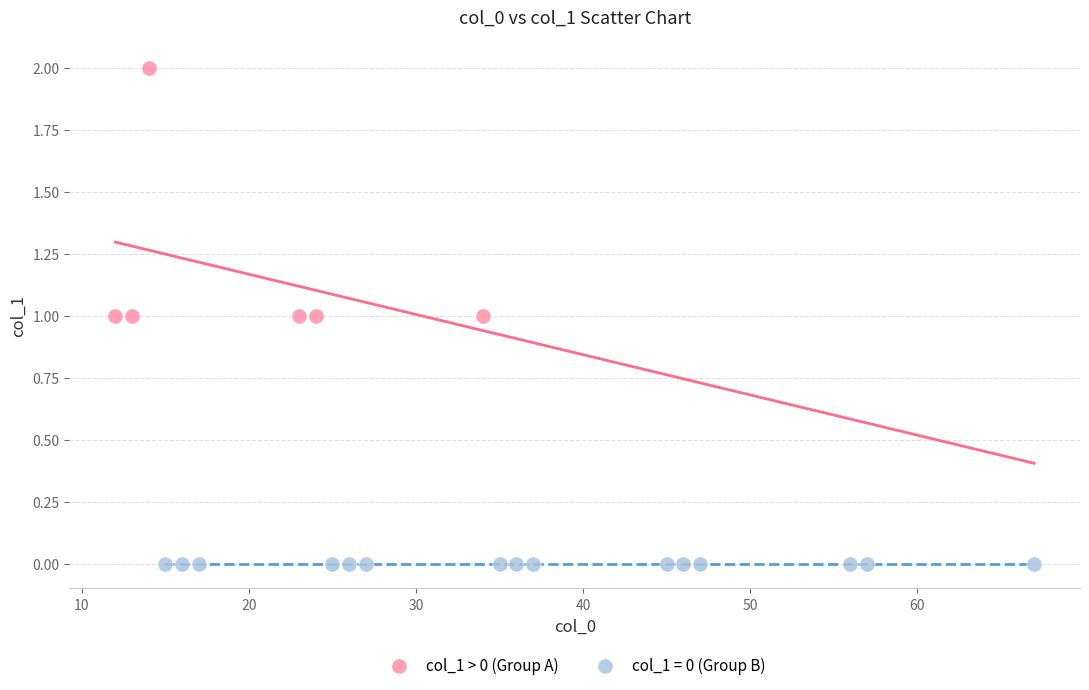

Which series contains the highest Y value?

col_1 > 0 (Group A)